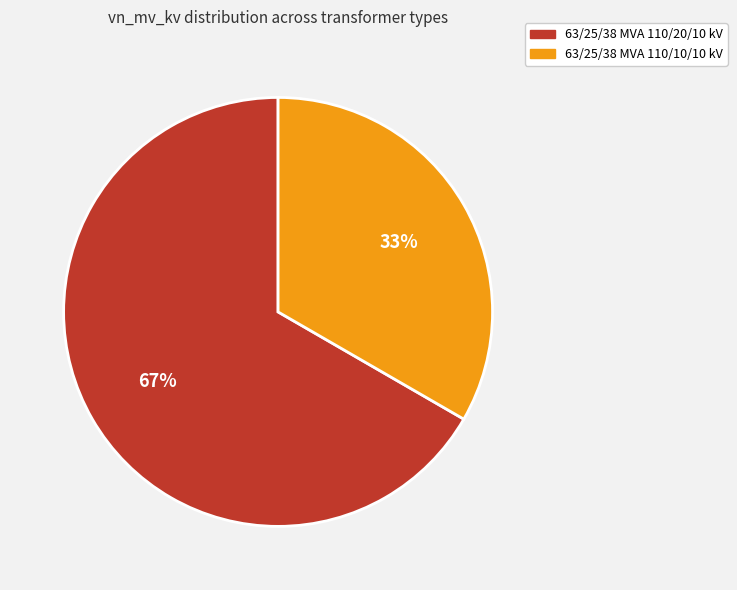

True or false: 63/25/38 MVA 110/10/10 kV accounts for 33% of the total.

True